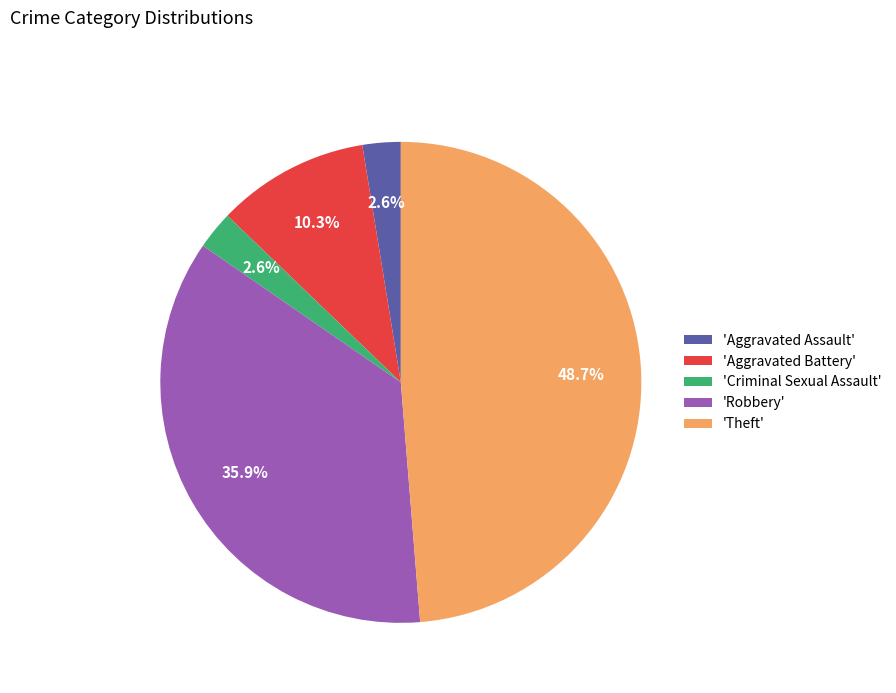

Which has a higher value, 'Robbery' or 'Aggravated Assault'?

'Robbery'